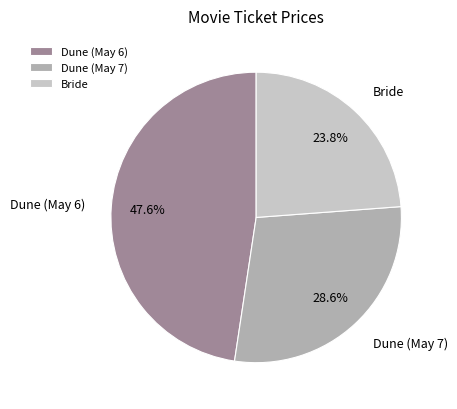

True or false: Bride accounts for 37% of the total.

False